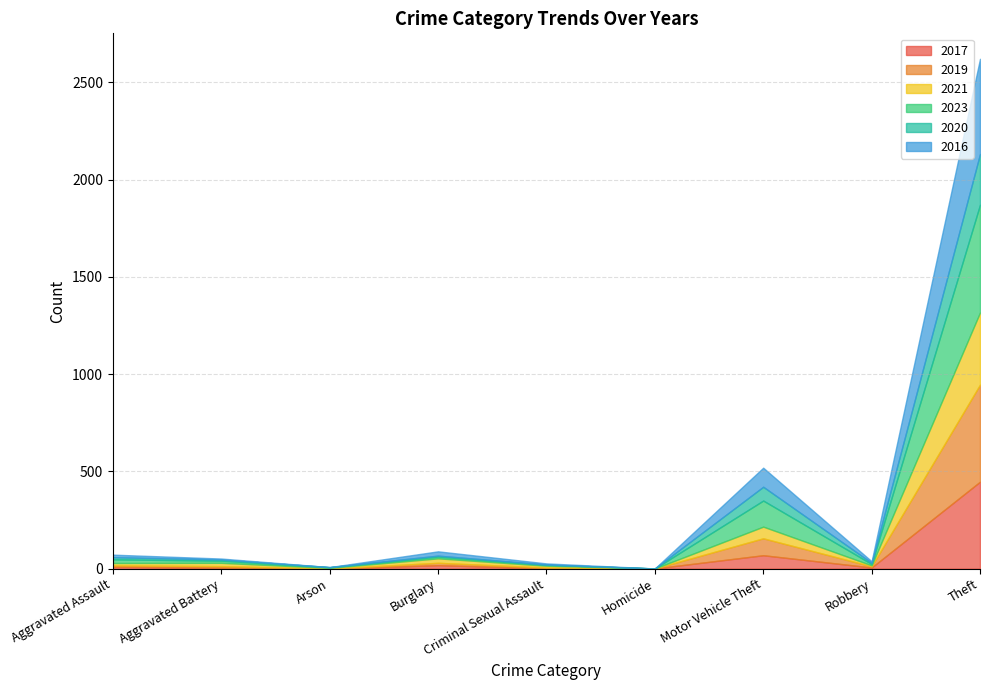

True or false: 2016 has a value of 2 at Criminal Sexual Assault.

False